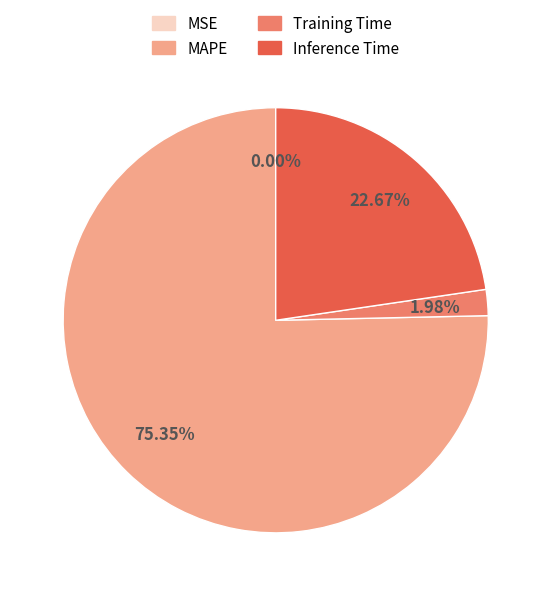

Combined, do MAPE and Inference Time account for over 50%?

Yes